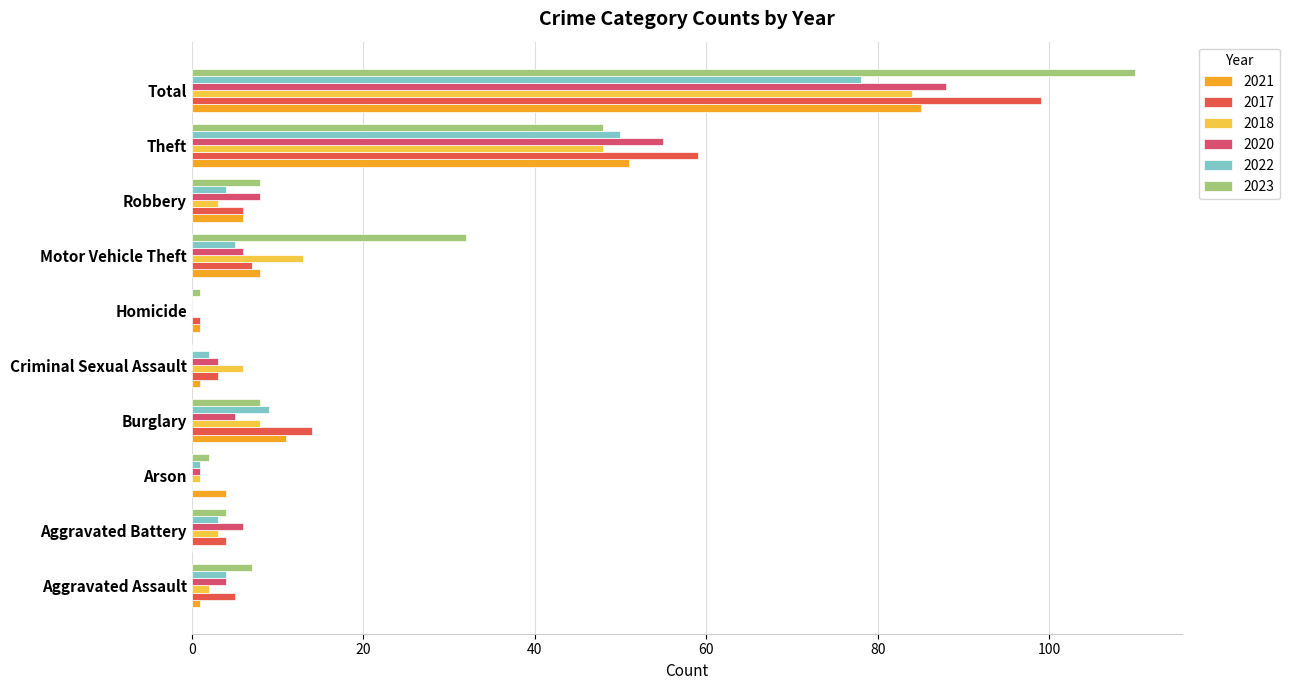

Which series has the largest total across all categories?

2023